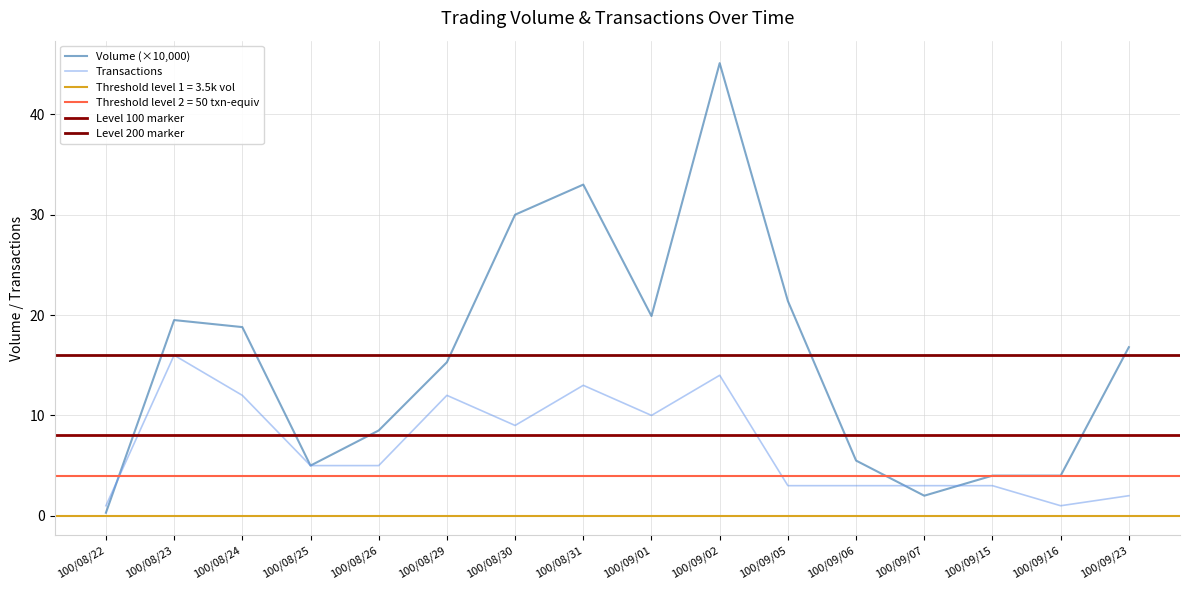

Where is Transactions nearest to the value 8?

100/08/30